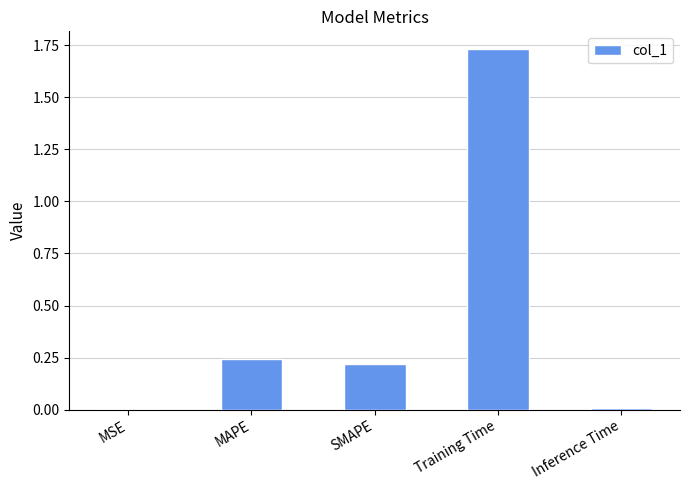

What is the change in value from SMAPE to Inference Time?

-0.2